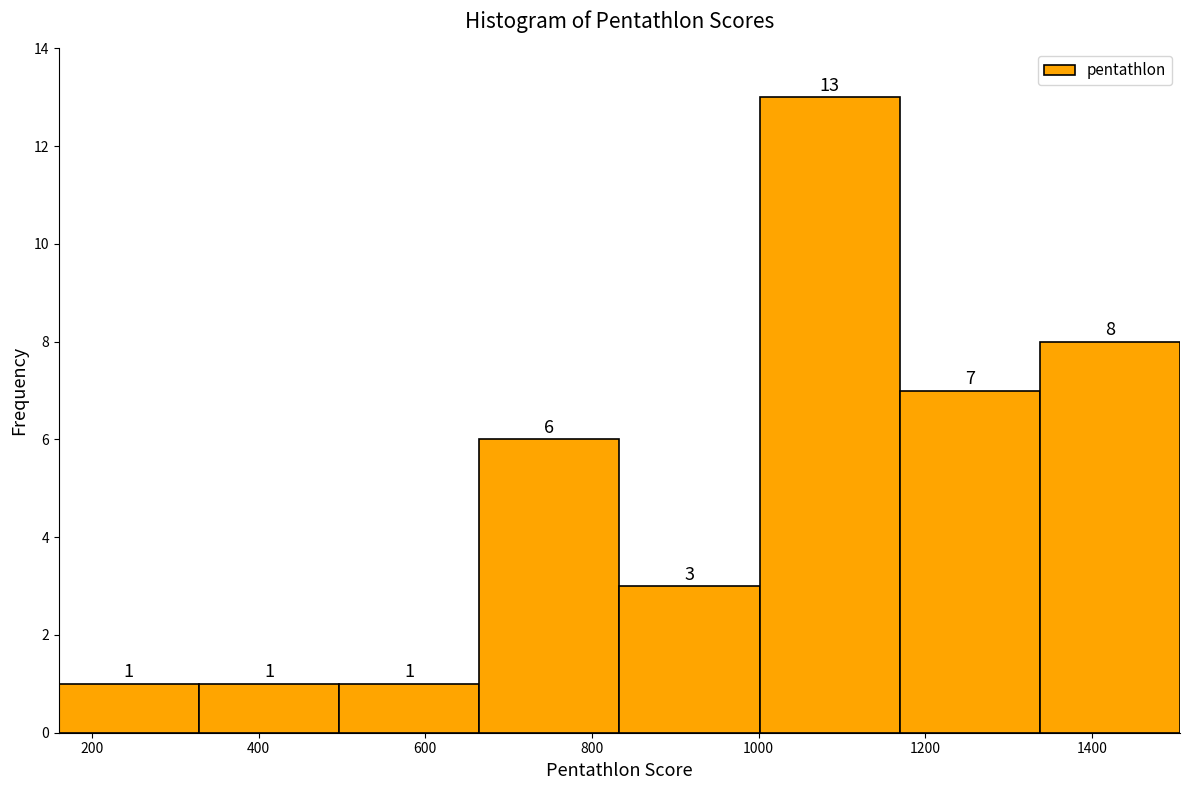

What is the height of the bar covering 1160 to 1340 on the x-axis? The bar edges are not printed on the chart, so give them approximately, as read against the axis.

7